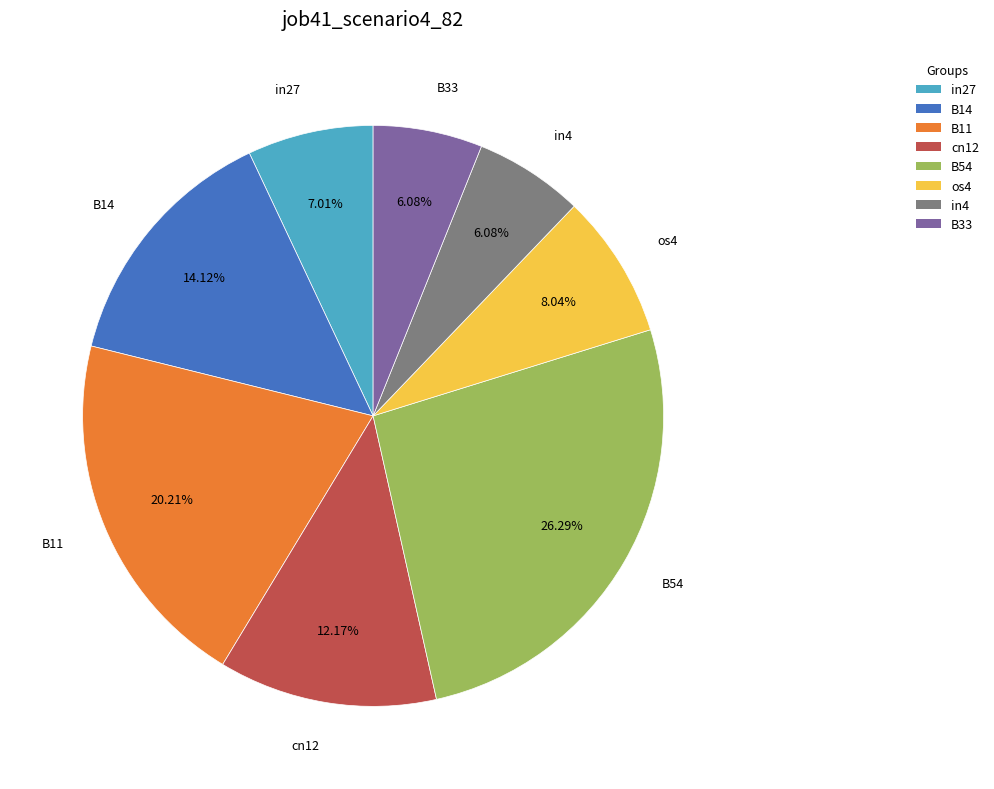

To the nearest percent, what is the combined percentage of os4 and in4?

14%